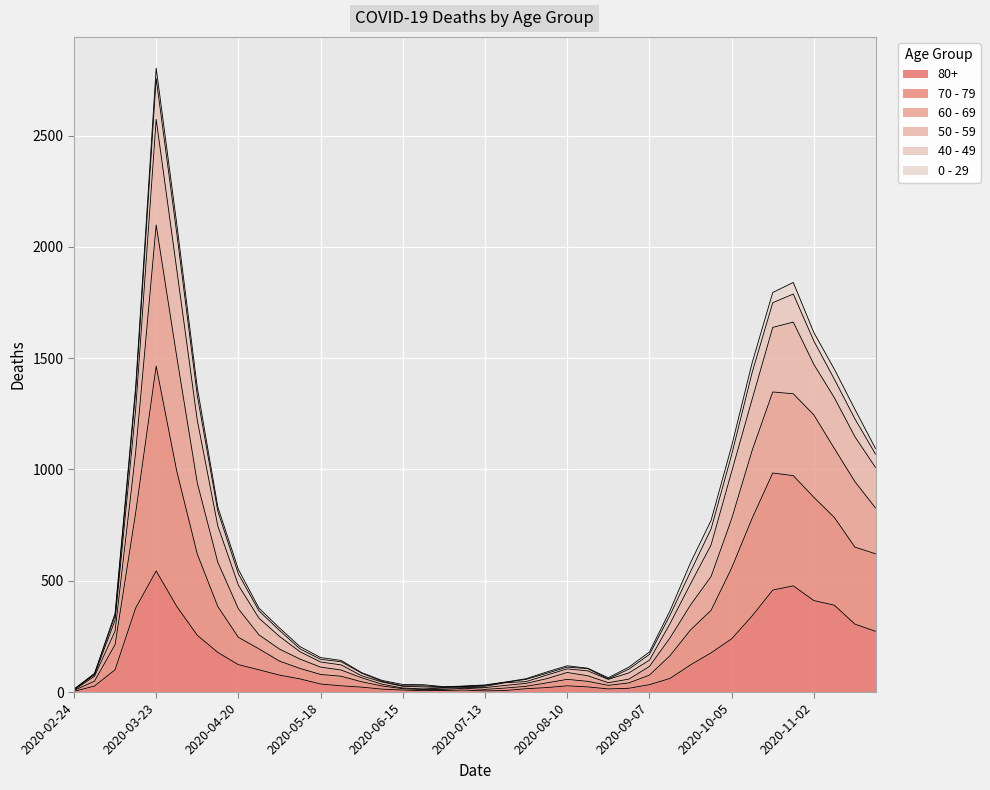

How many values in the 70 - 79 series exceed 193?

19